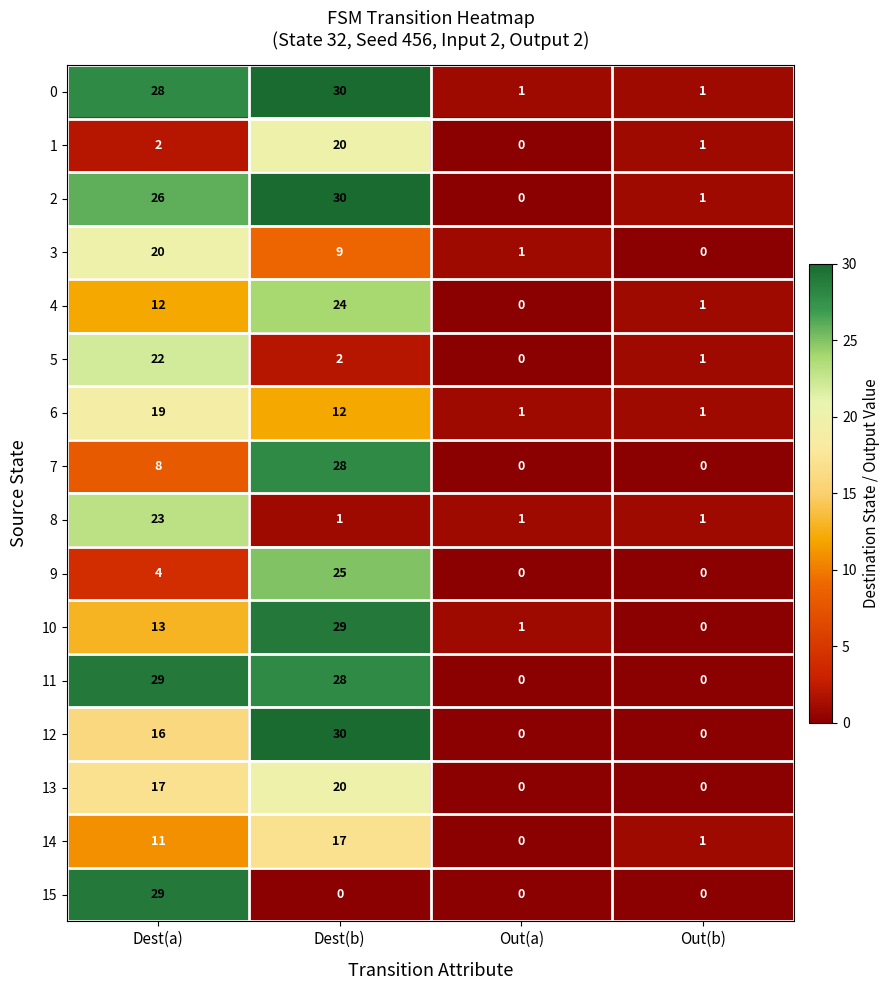

What is the difference between the 8 values at Dest(a) and Dest(b)?

22